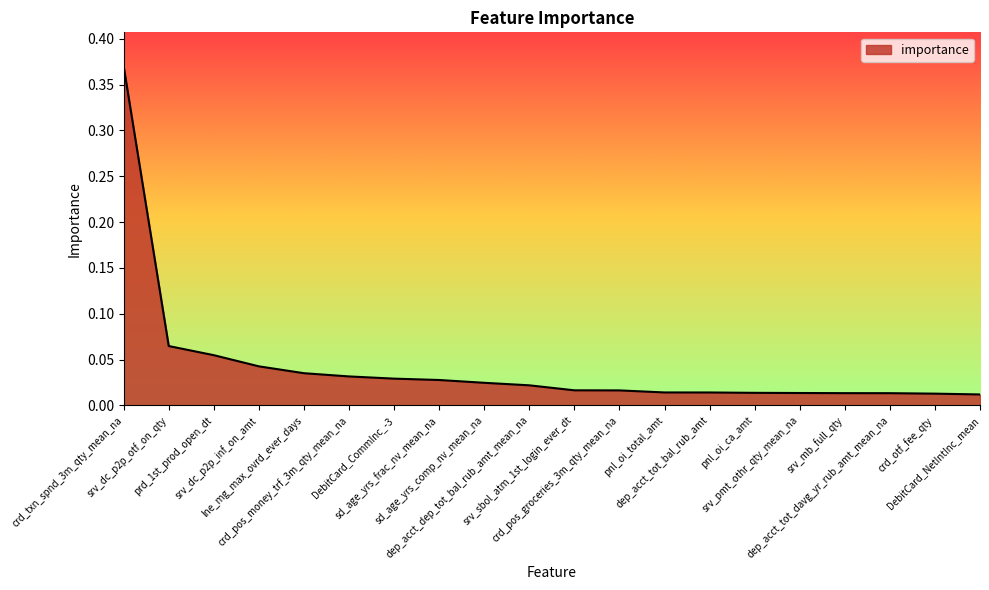

Does the chart display data point markers on the line(s)?

No